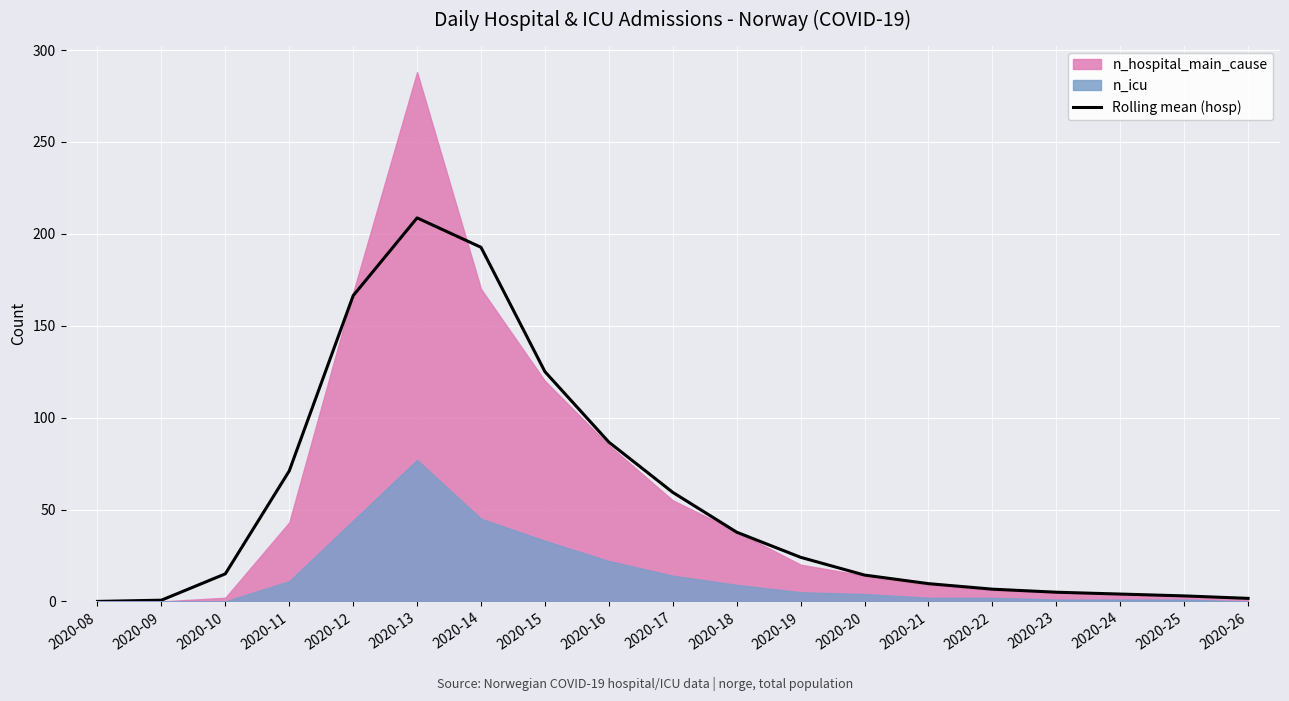

How many lines are shown in the chart?

1